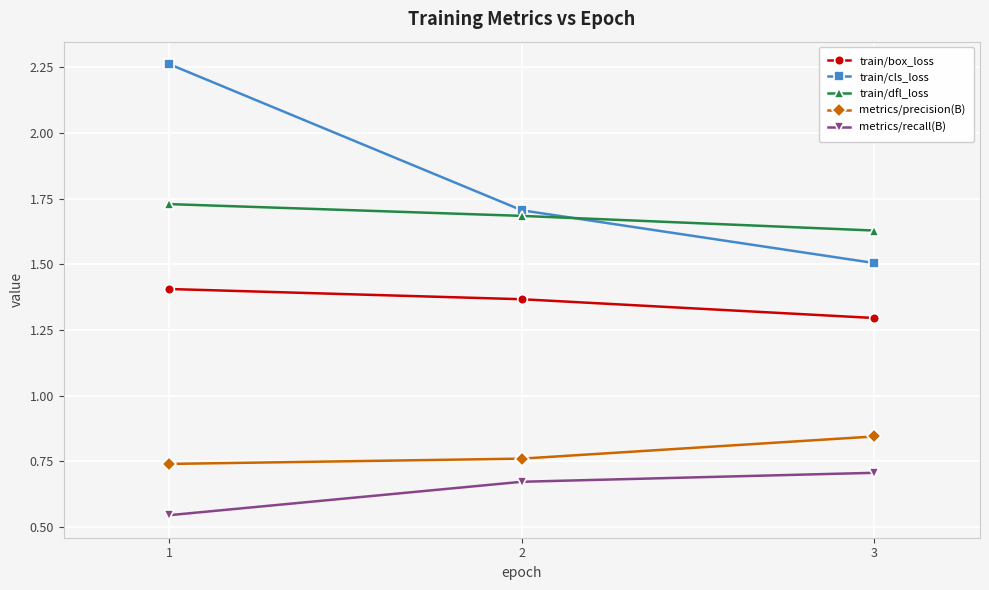

What is the spread (max minus min) of values at 2?

1.0